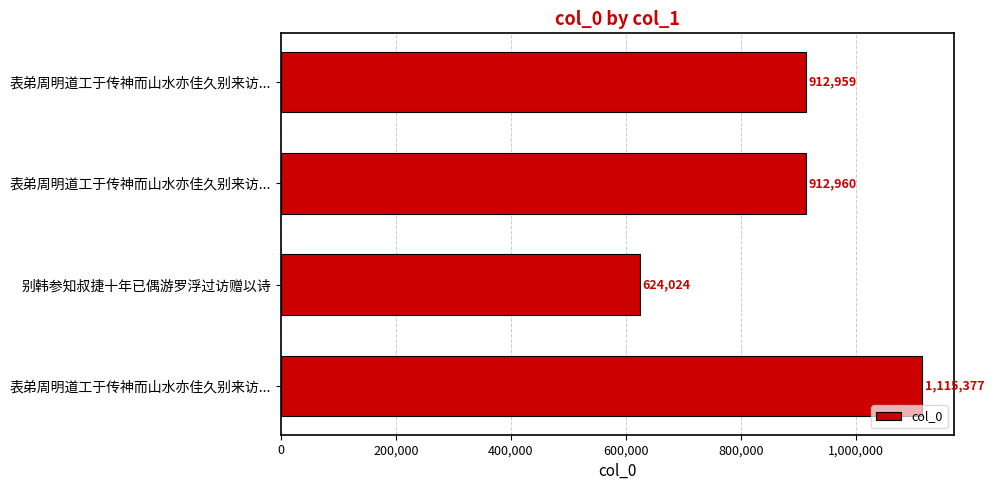

Does the chart contain any negative values?

No